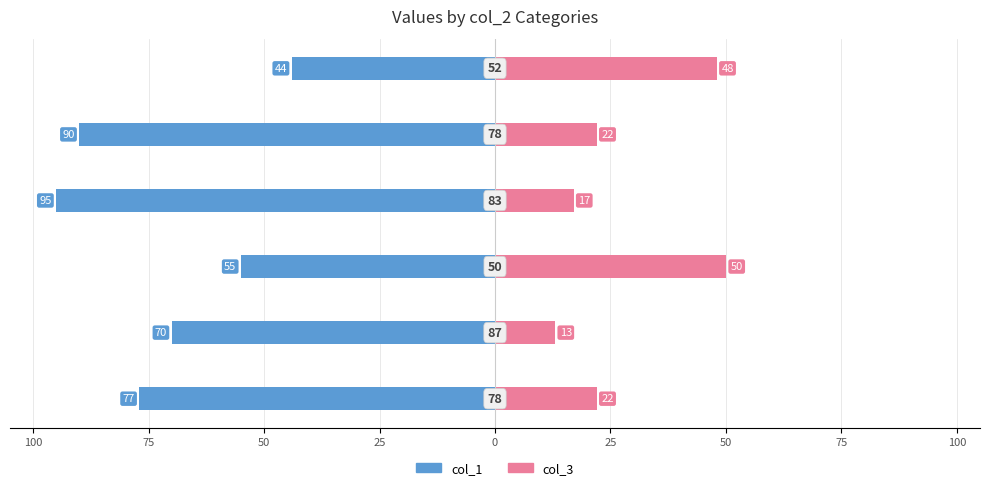

Between 125 and 25, which series saw the biggest shift?

col_1